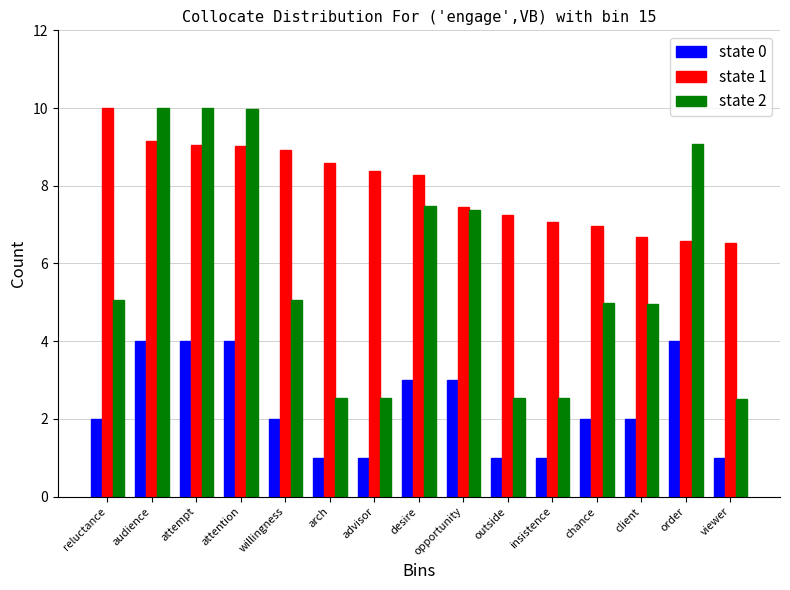

How many values in the state 1 series exceed 8?

8